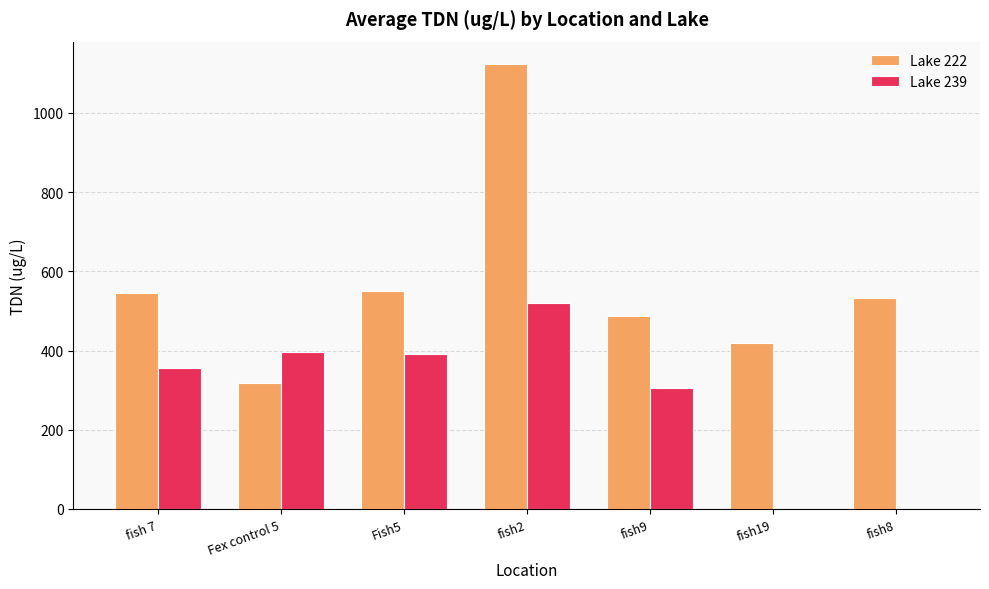

Between fish2 and fish9, which series saw the biggest shift?

Lake 222